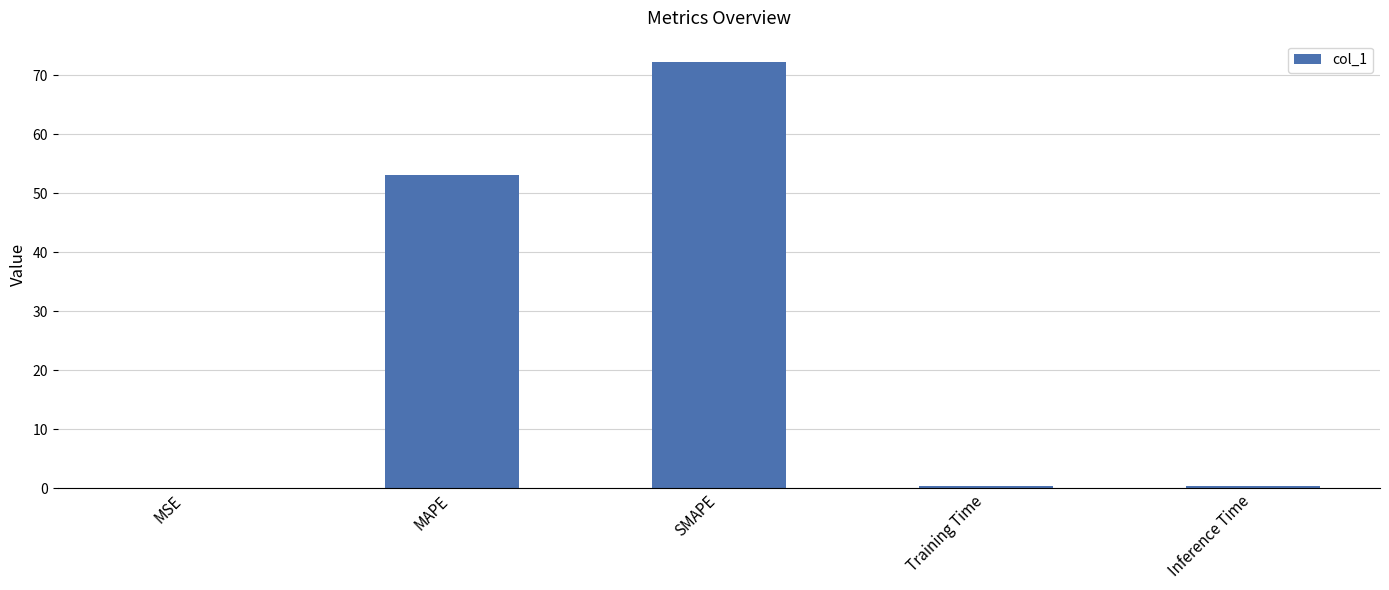

At which category does the chart reach its peak across all series?

SMAPE